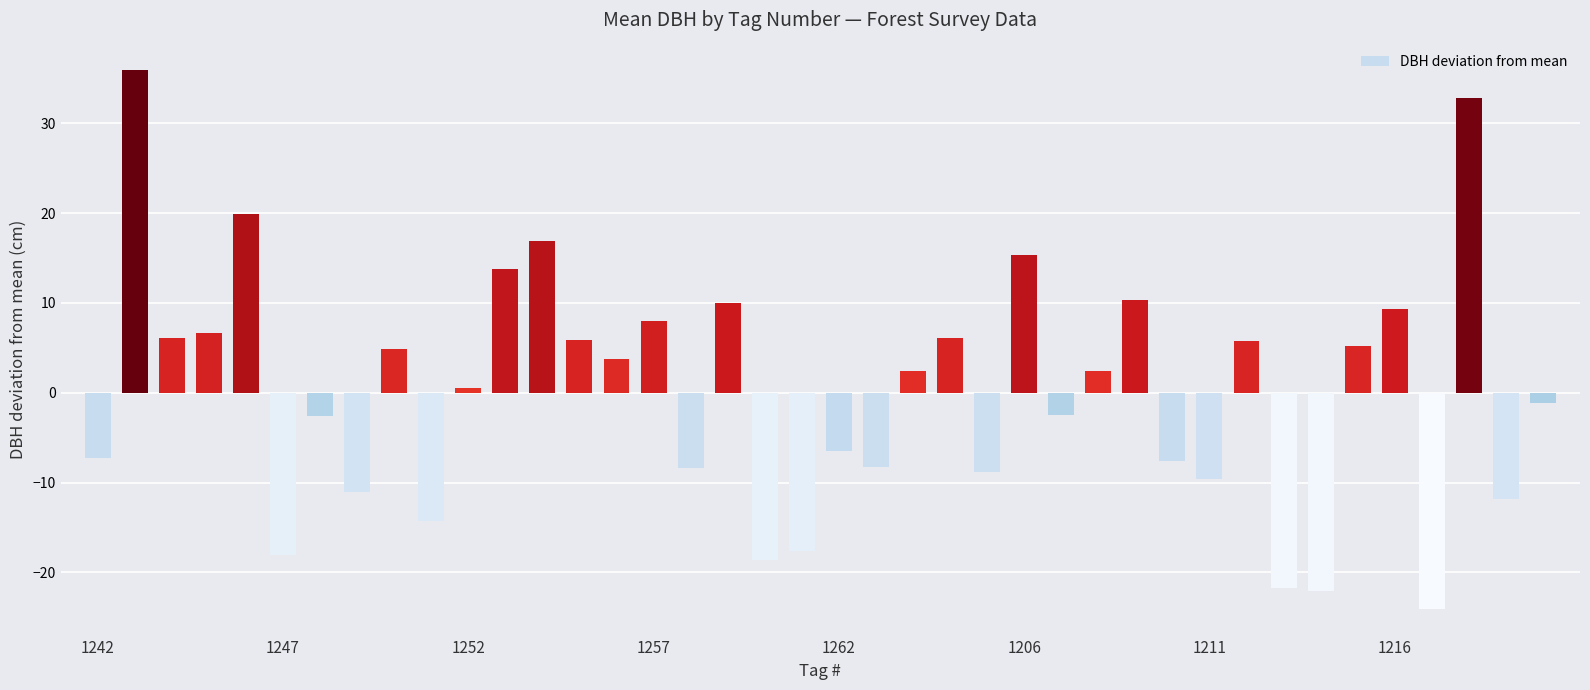

What is the value of the 20th bar from the left?

-17.6